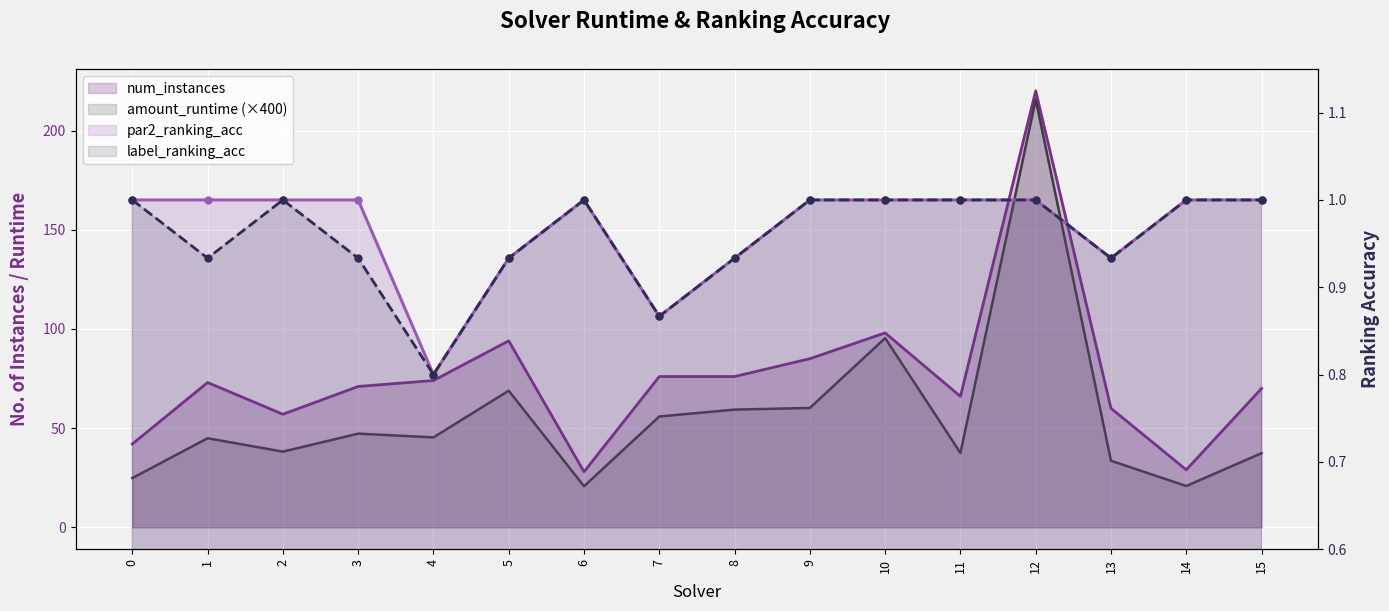

What is the sum of all num_instances values?

1219.0